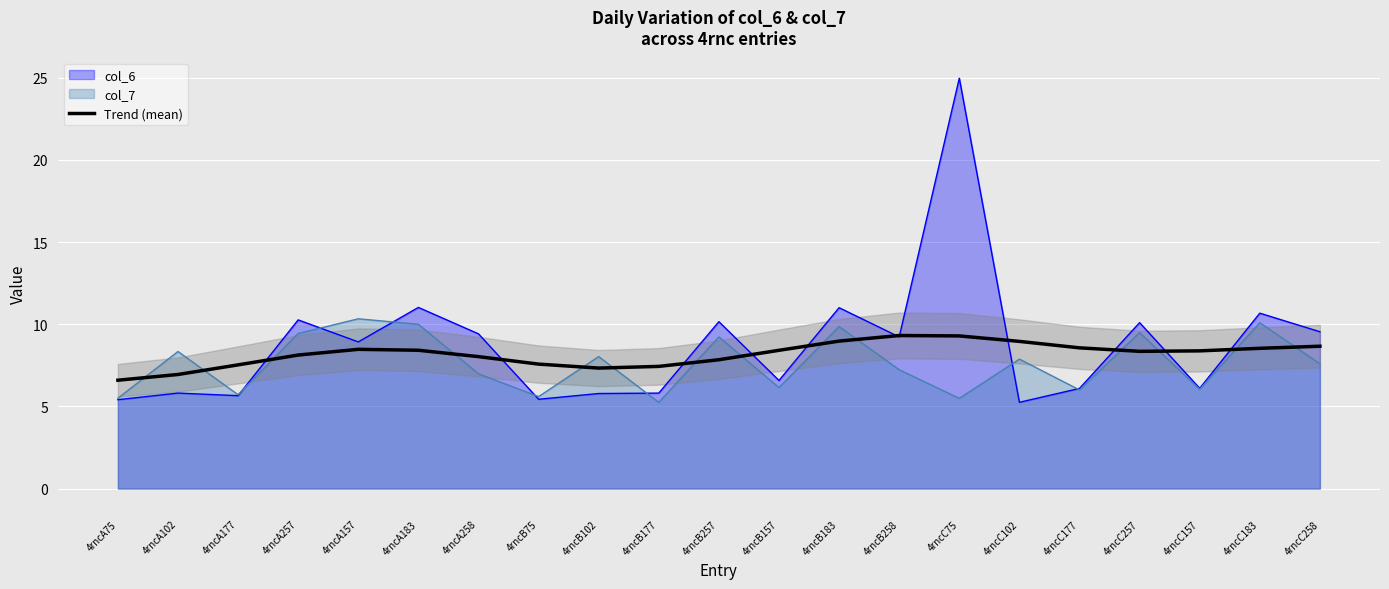

True or false: Trend (mean) has a value of 13.2 at 4rncC177.

False